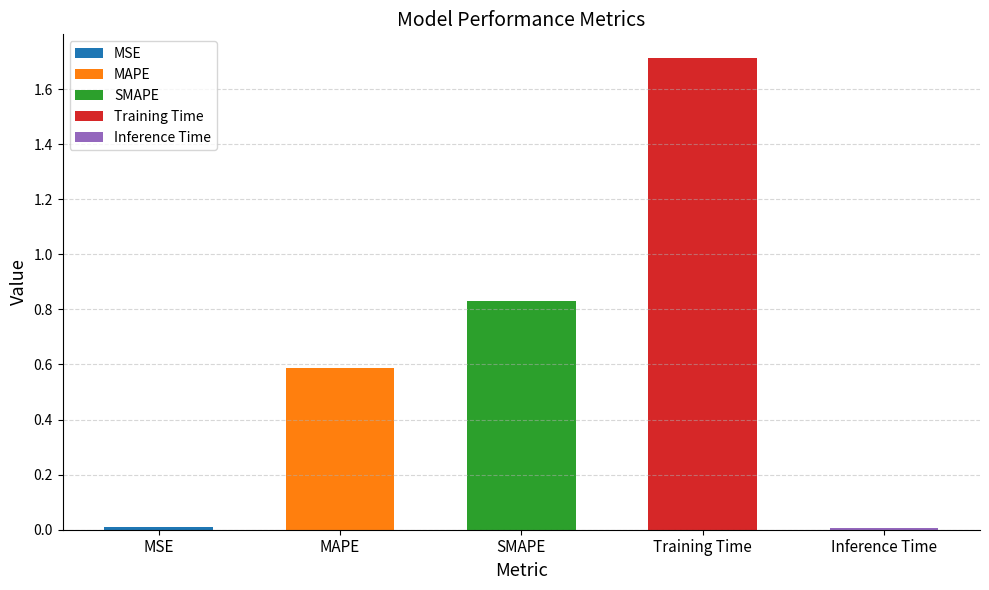

The chart shows a value of 0.8 at MAPE. True or false?

False